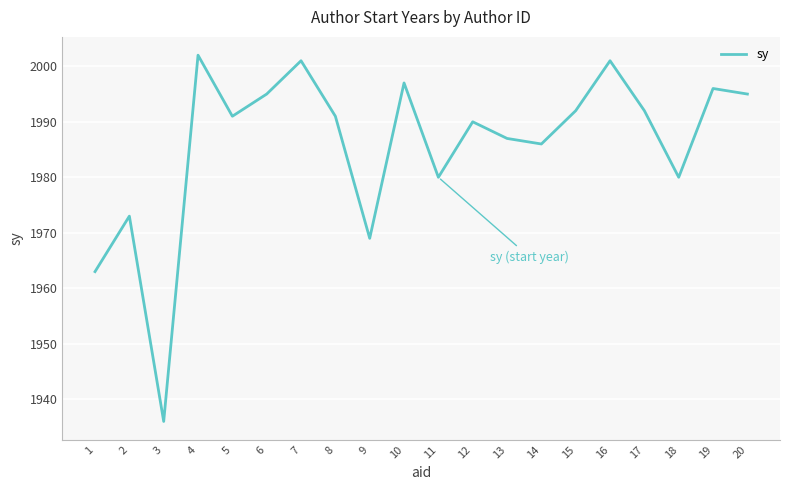

Which category has the highest value across all series?

4